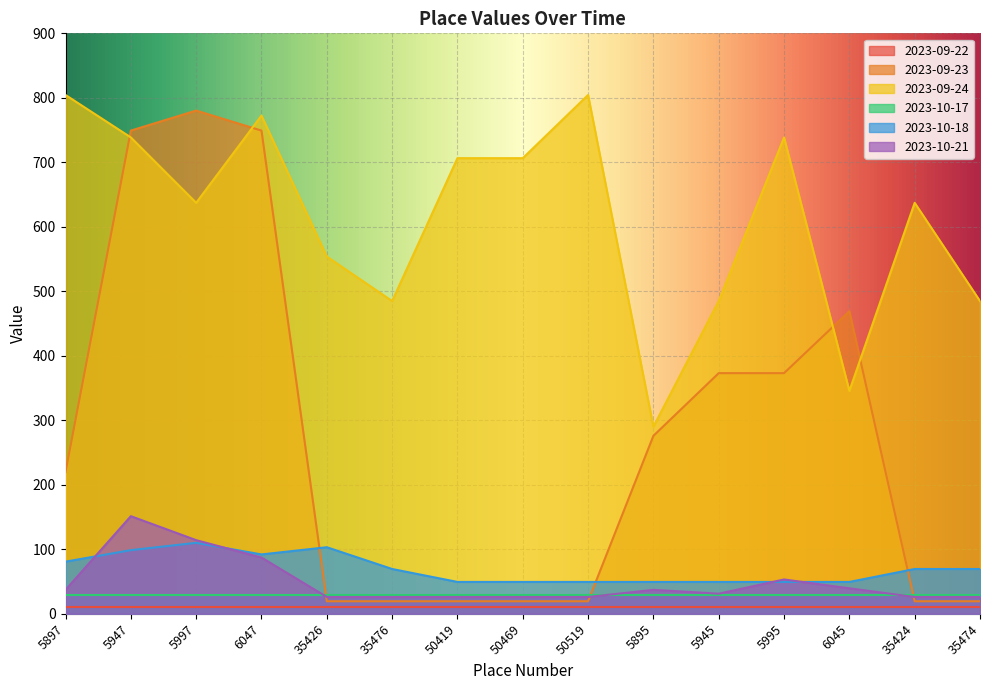

What is the minimum value shown in the chart?

10.1